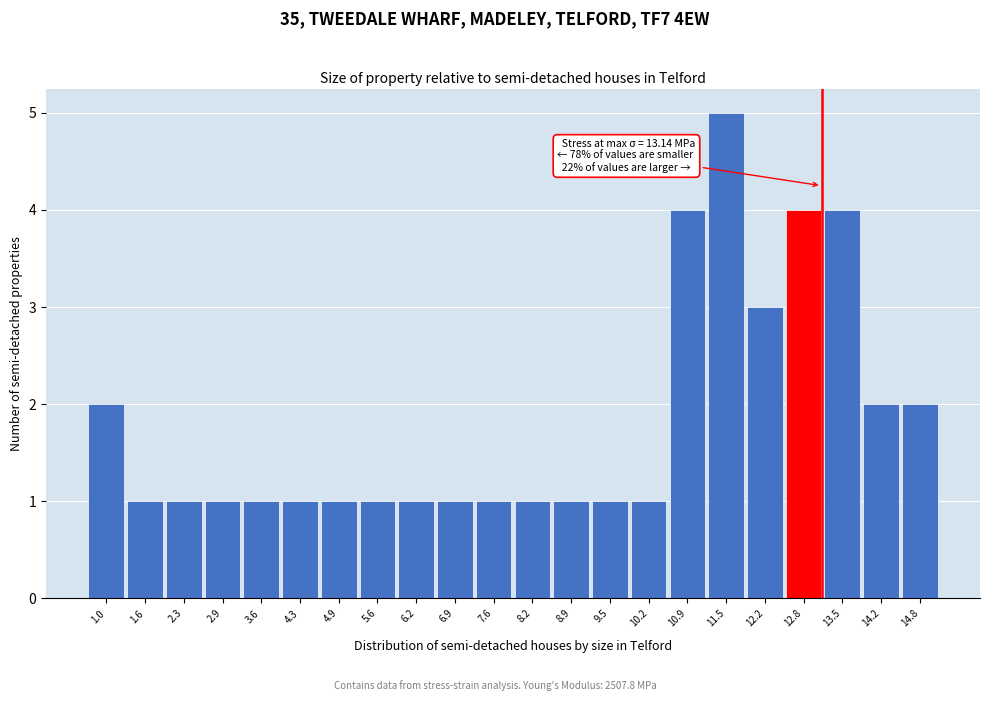

Over which range of the x-axis is the bar tallest?

11.2 to 11.8